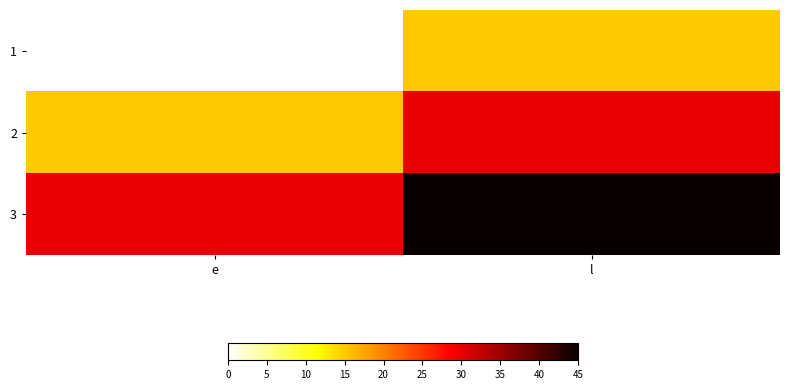

What is the spread (max minus min) of values at e?

30